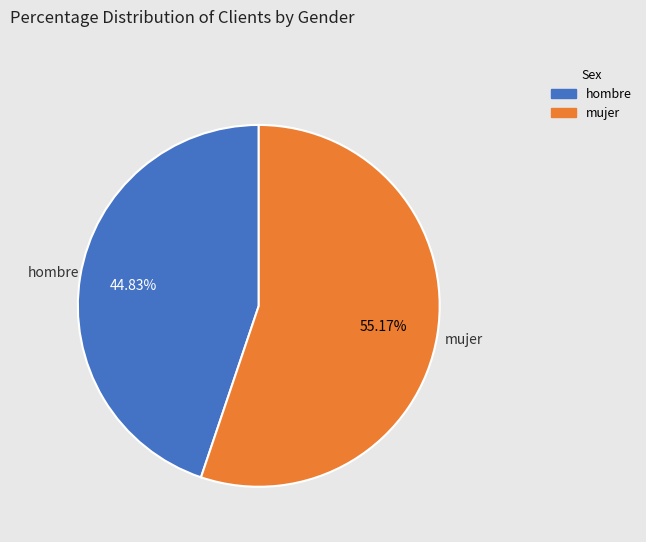

To the nearest percent, what is the difference between the largest and smallest slice percentages?

10%